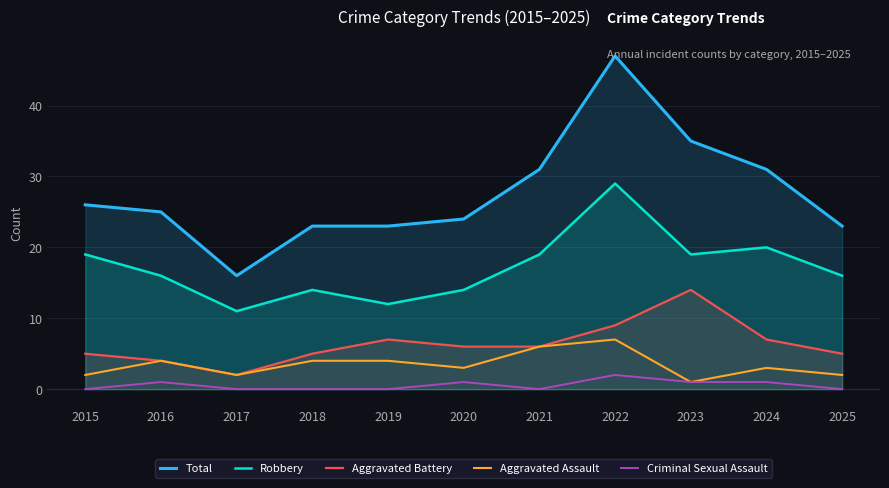

What are all the series names shown in the legend?

Total, Robbery, Aggravated Battery, Aggravated Assault, Criminal Sexual Assault